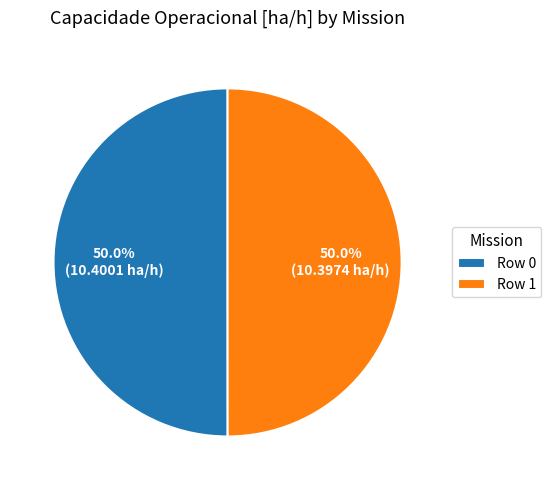

Do Row 0 and Row 1 together represent more than half of the pie?

Yes